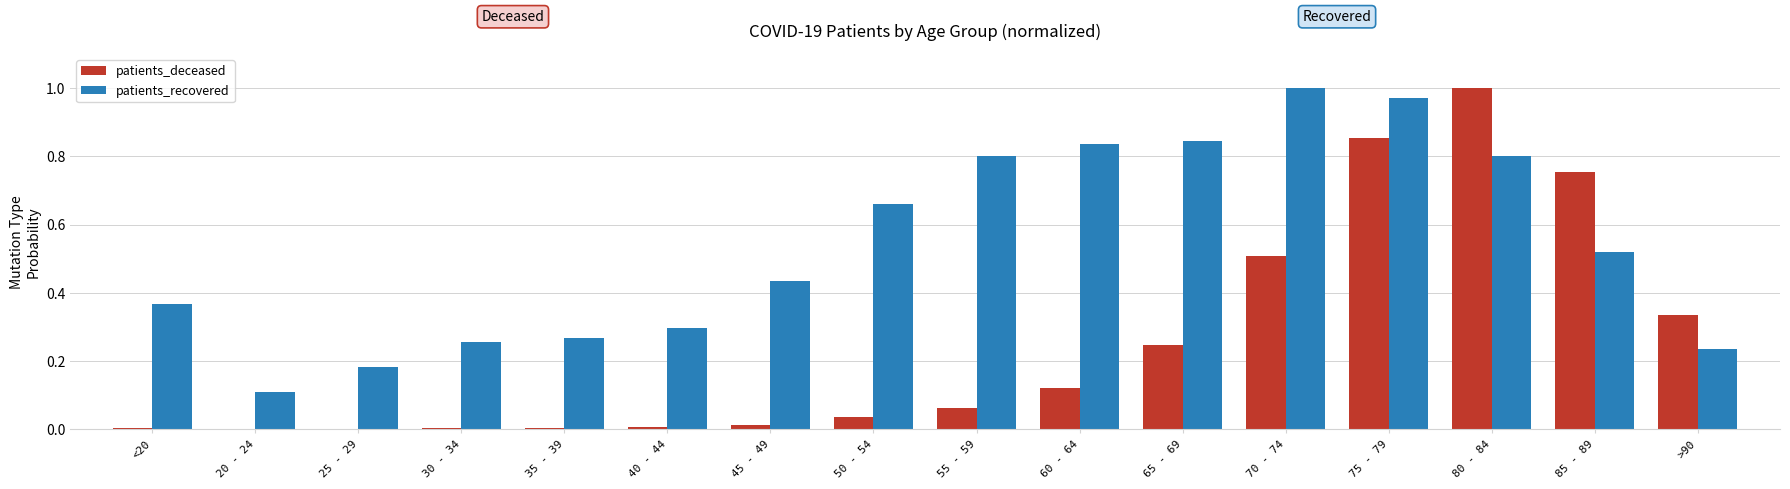

Is the value of patients_deceased at 30 - 34 greater than the value of patients_recovered at 60 - 64?

No